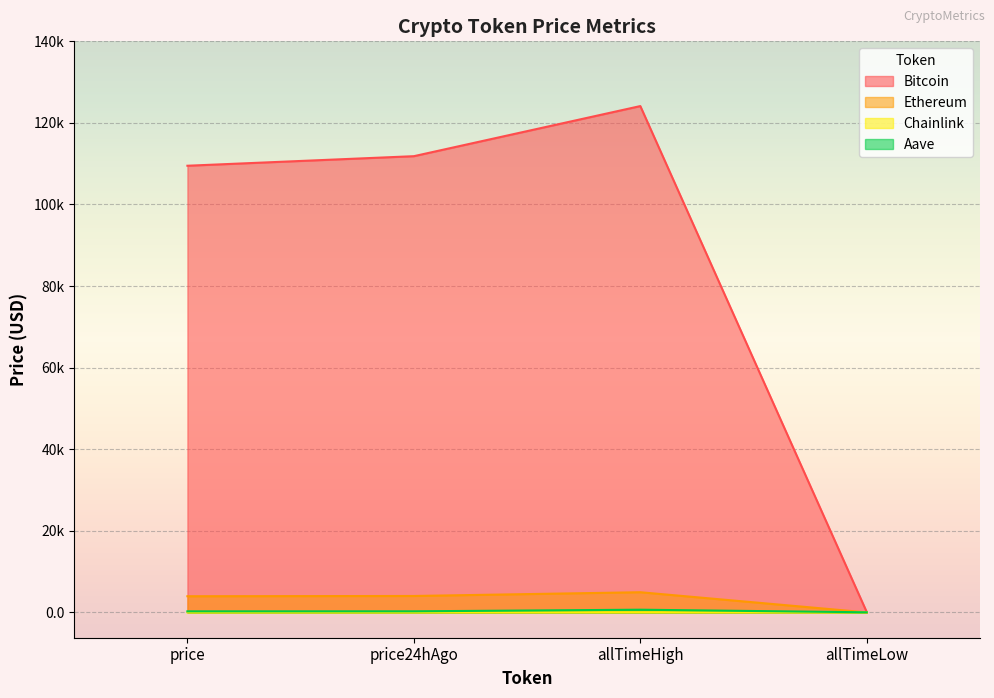

True or false: Bitcoin and Ethereum cross at least once.

False